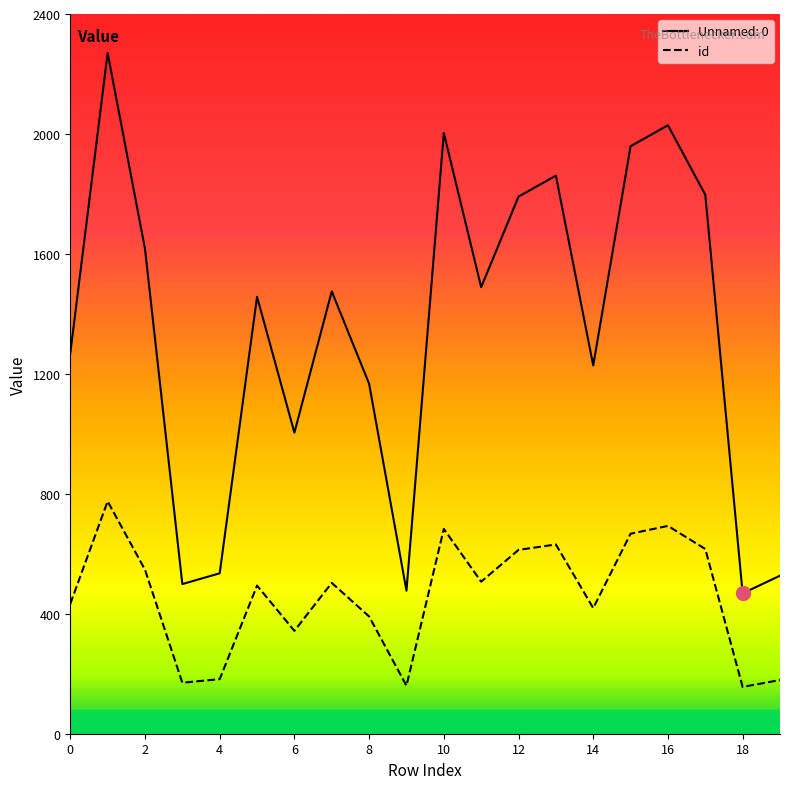

List the series in order of their overall mean, lowest first.

id, Unnamed: 0